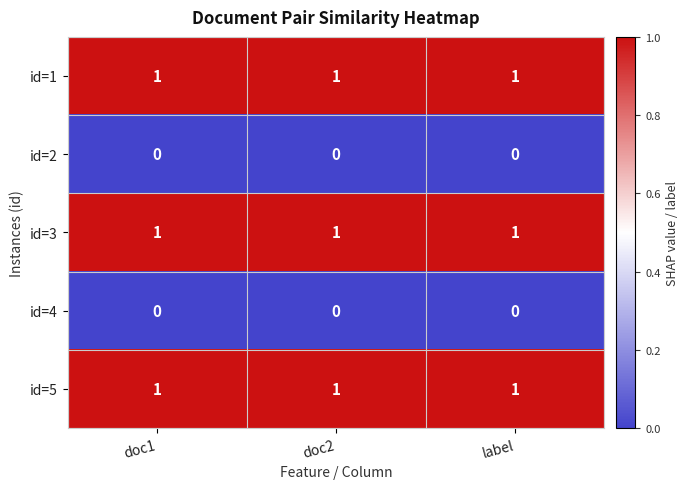

What is the difference between the highest and lowest values at label?

1